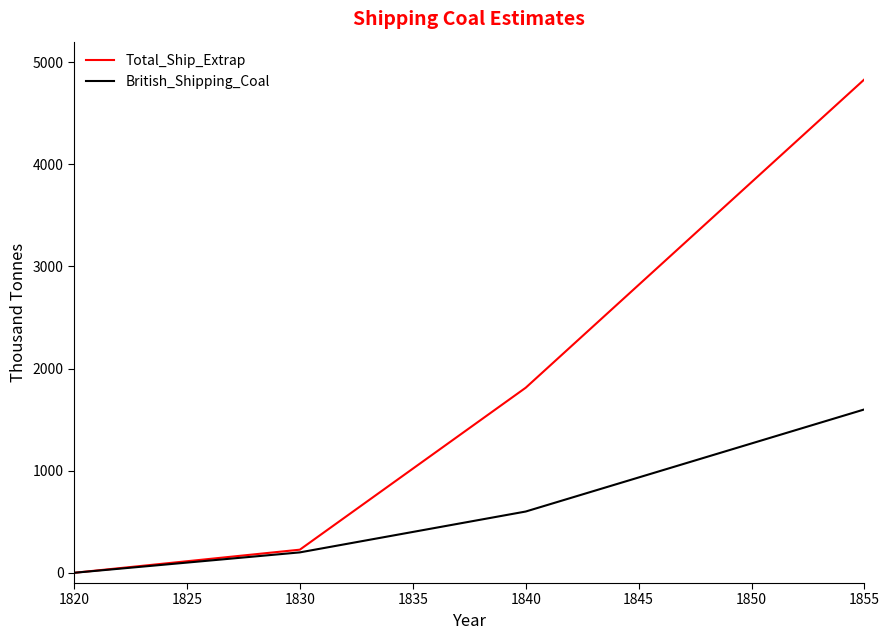

Reading left to right, extract all data points from this chart.

Total_Ship_Extrap: 0.0	226.5	1811.9	4831.8
British_Shipping_Coal: 0.0	200.0	600.0	1600.0